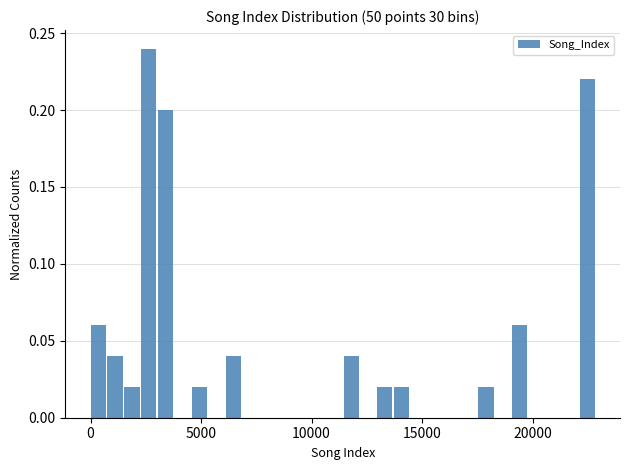

Around what value on the x-axis is the tallest bar? Give the approximate position of its centre, as read against the axis.

2500